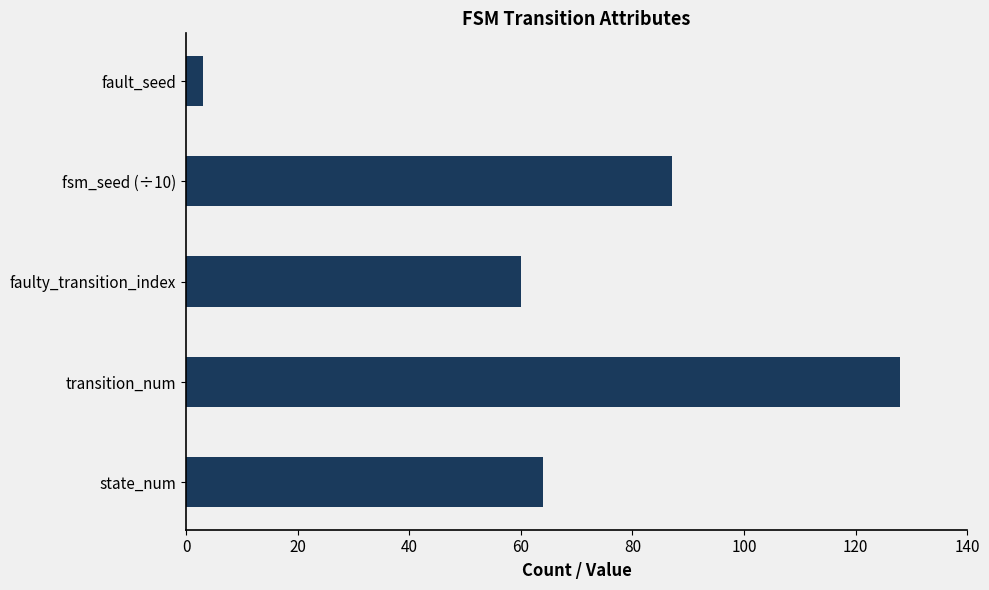

Reading top to bottom, list all the values displayed in this chart.

3	87	60	128	64